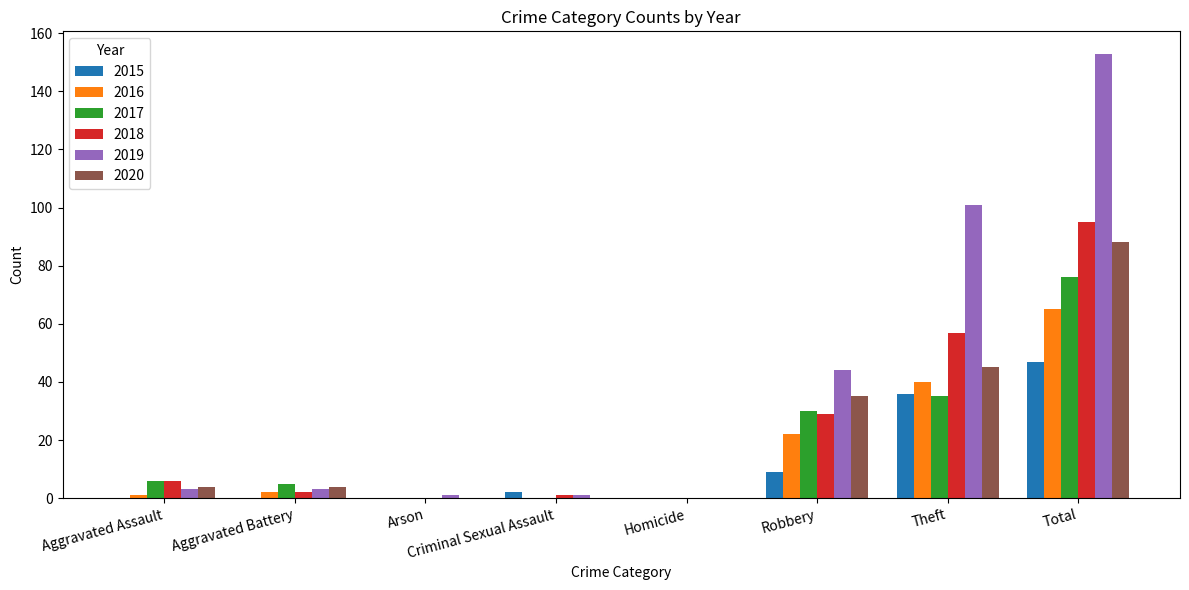

Is it true that 2018 equals 1 at Criminal Sexual Assault?

True